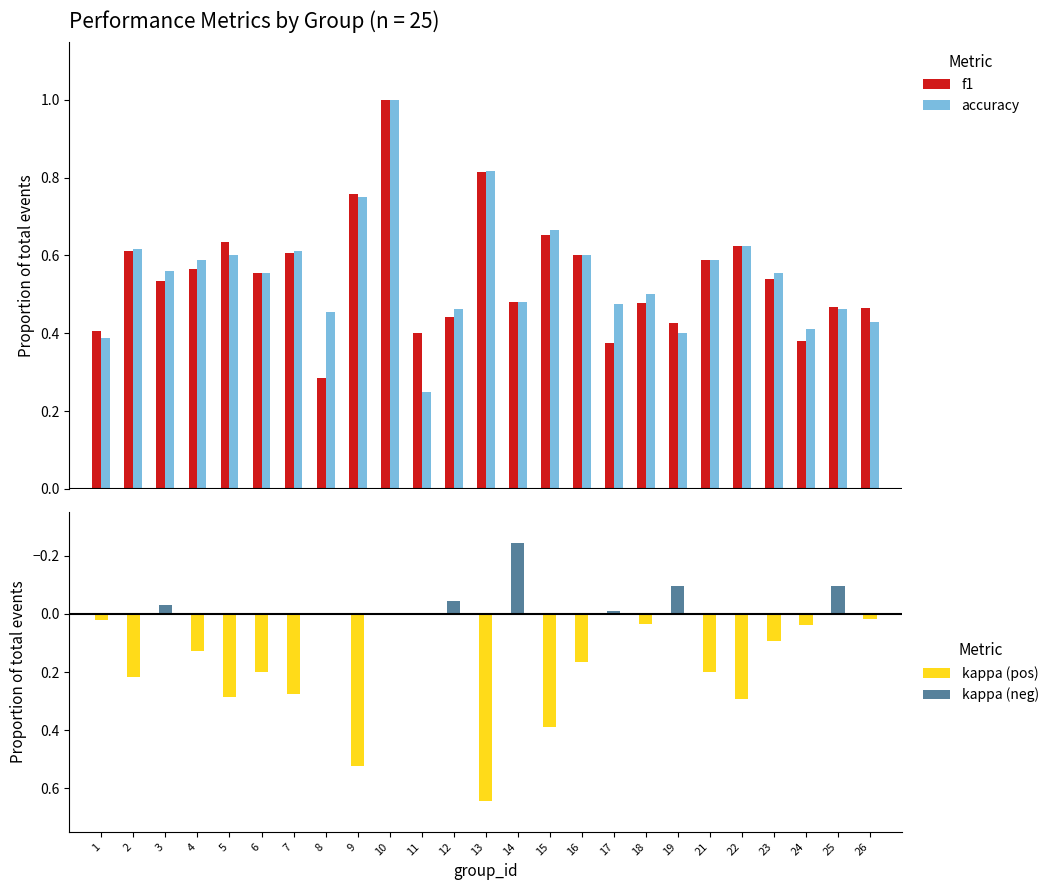

List the series in order of their peak value, lowest first.

kappa (neg), kappa (pos), f1, accuracy